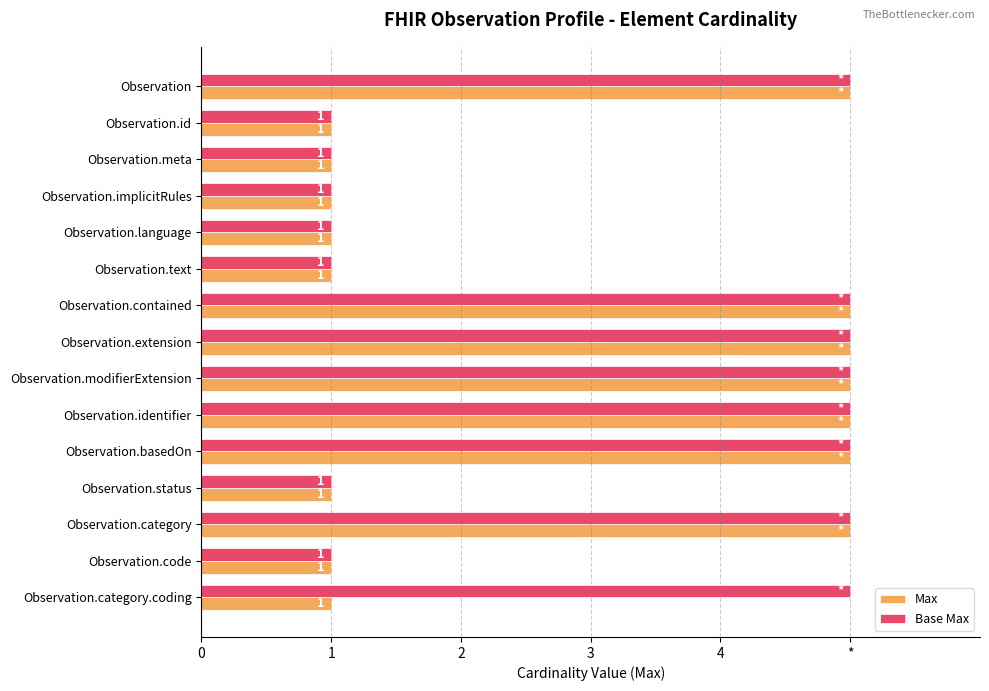

What is the difference between the second highest and second lowest values in the Max series?

4